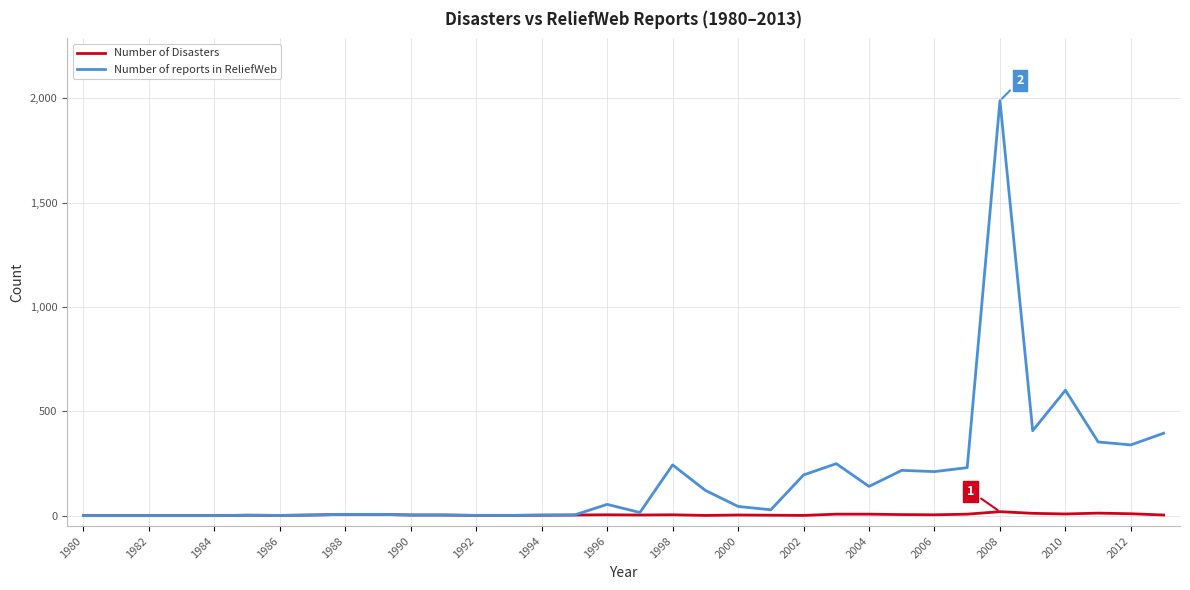

How many lines are shown in the chart?

2